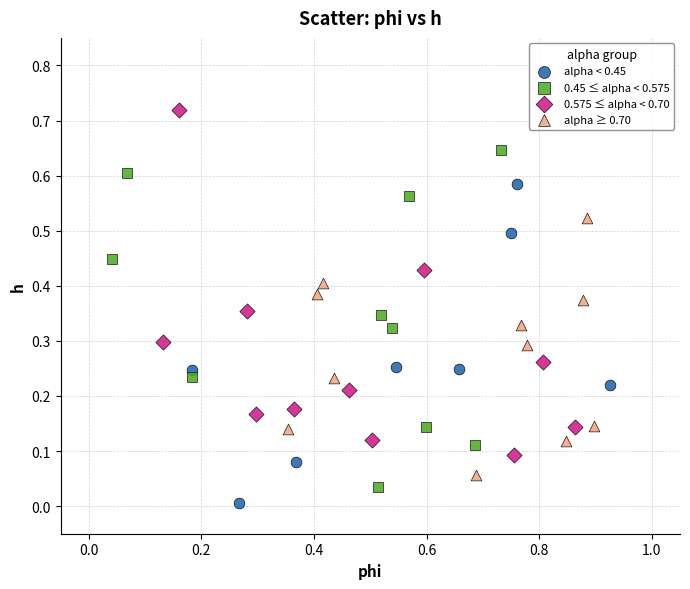

Which series has the largest Y range (max minus min)?

0.575 ≤ alpha < 0.70